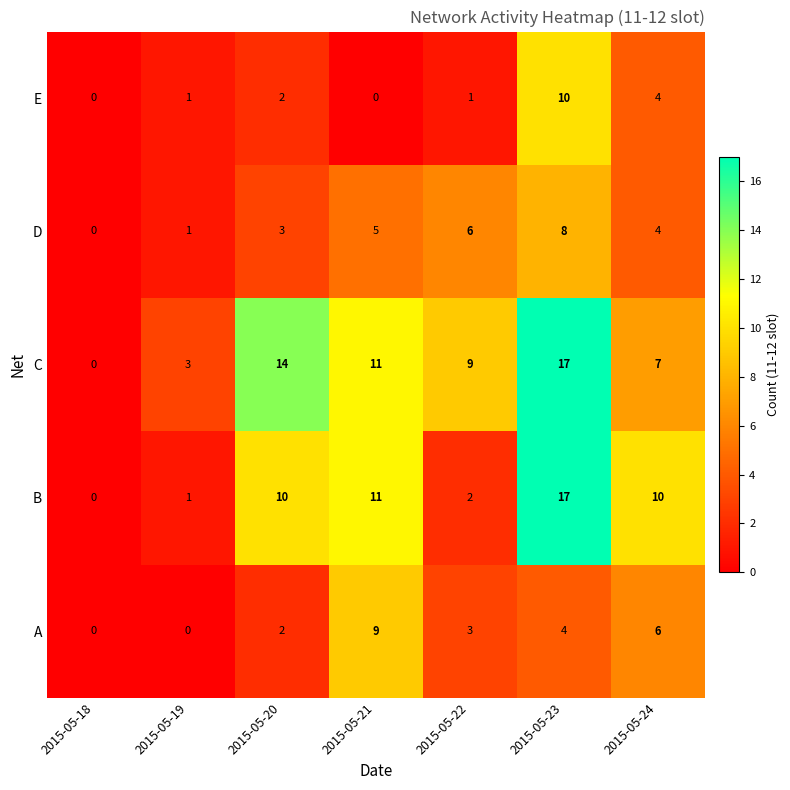

What is the sum of the C values at 2015-05-19 and 2015-05-21?

14